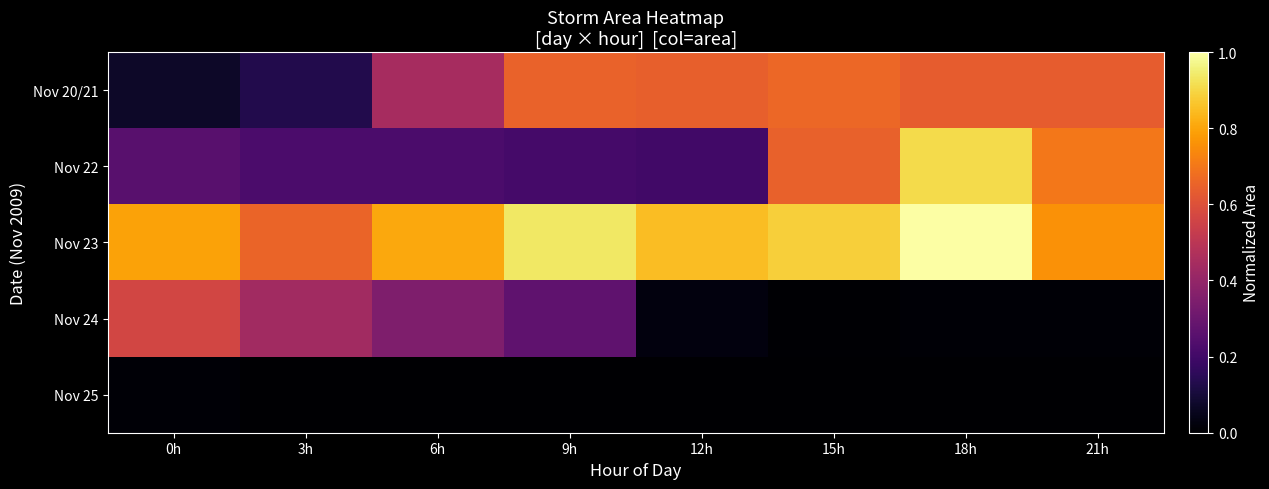

Reading right to left, list all the values displayed in this chart.

Nov 20/21: 21h=0.6	18h=0.6	15h=0.7	12h=0.6	9h=0.7	6h=0.4	3h=0.1	0h=0.1
Nov 22: 21h=0.7	18h=0.9	15h=0.6	12h=0.2	9h=0.2	6h=0.2	3h=0.2	0h=0.3
Nov 23: 21h=0.8	18h=1.0	15h=0.9	12h=0.8	9h=0.9	6h=0.8	3h=0.7	0h=0.8
Nov 24: 21h=0.0	18h=0.0	15h=0.0	12h=0.0	9h=0.3	6h=0.4	3h=0.4	0h=0.6
Nov 25: 21h=0.0	18h=0.0	15h=0.0	12h=0.0	9h=0.0	6h=0.0	3h=0.0	0h=0.0